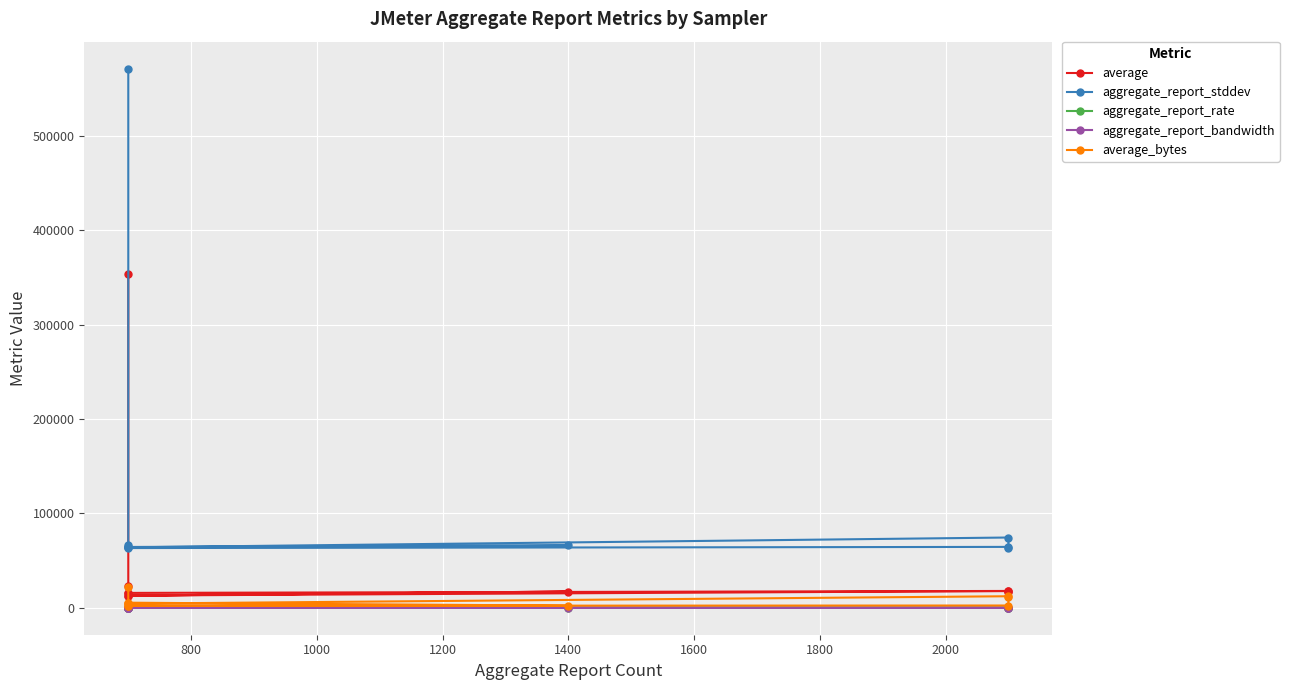

At how many categories does at least one series exceed 79323?

1